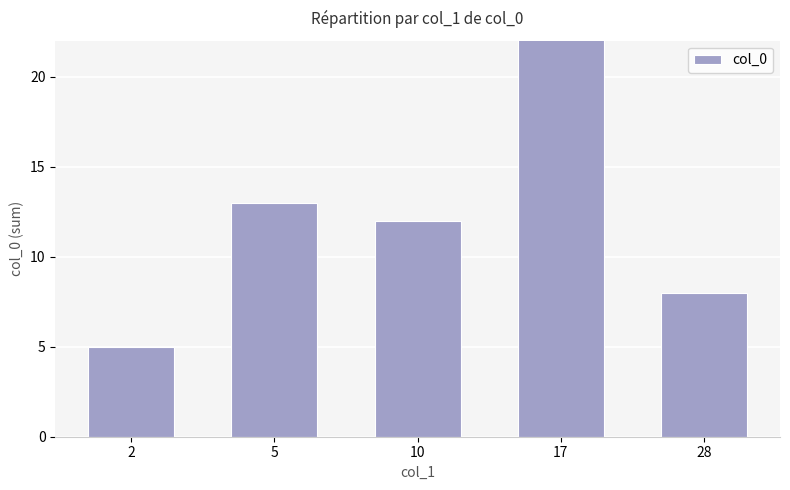

What is the approximate value at 17?

28